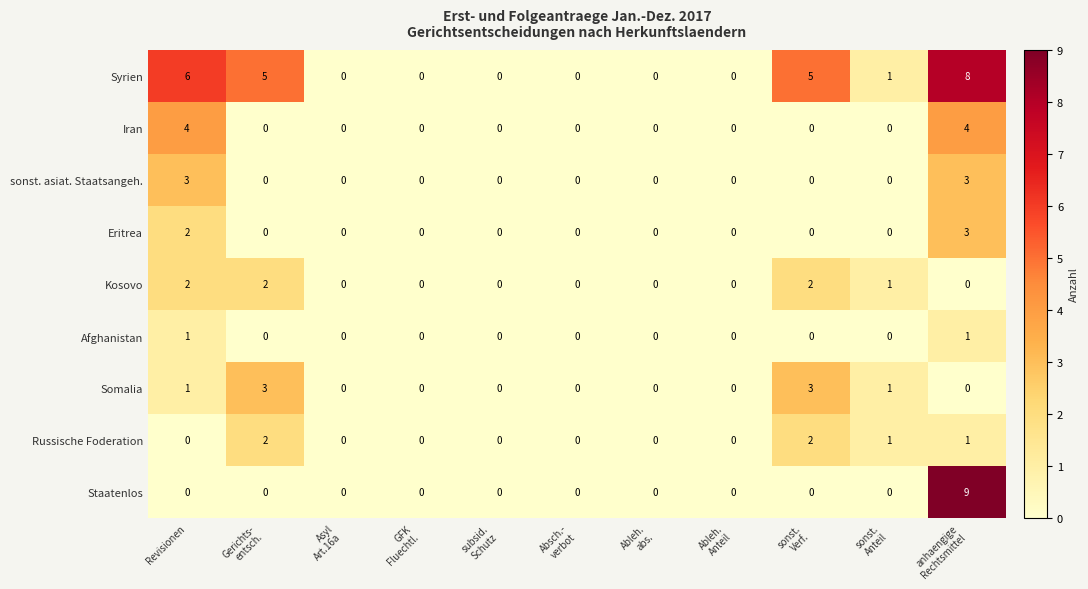

What is the difference between the maximum and minimum values in the Eritrea series?

3